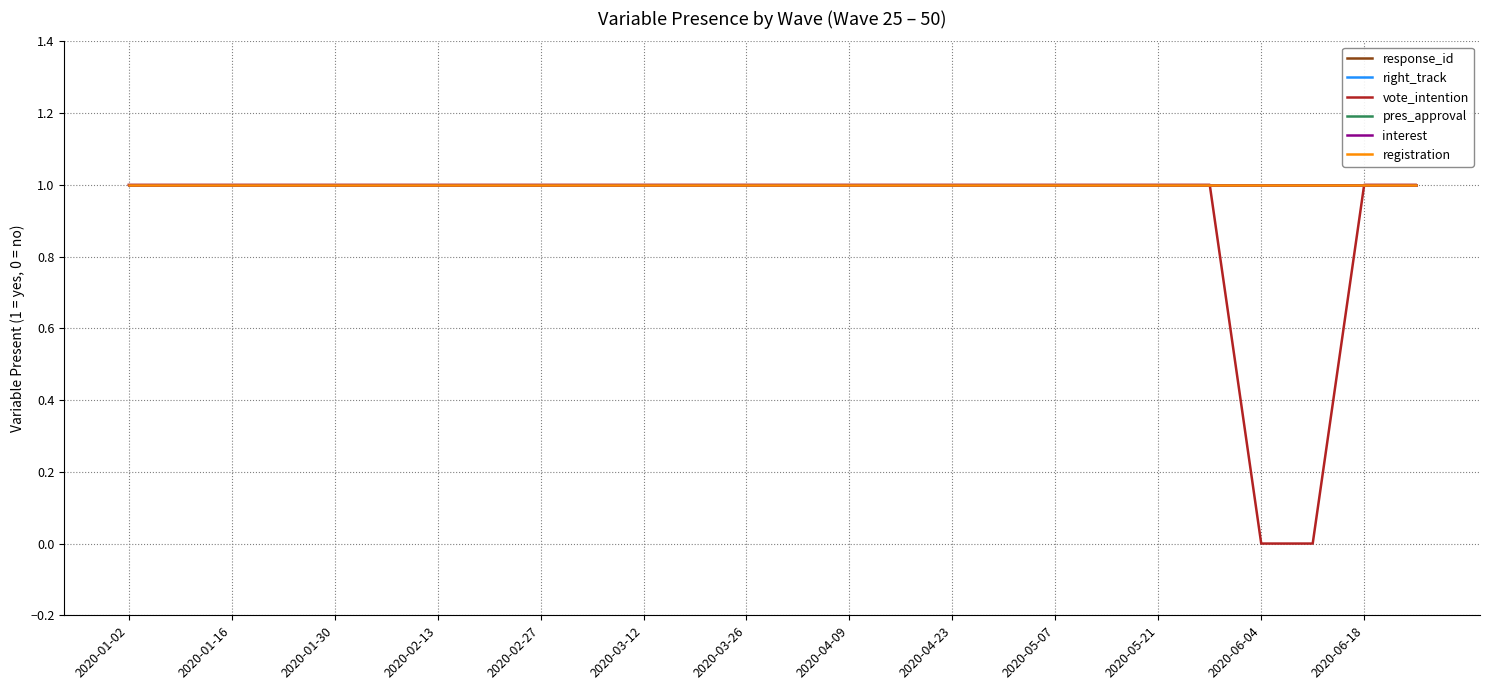

What is the average value of the response_id series?

1